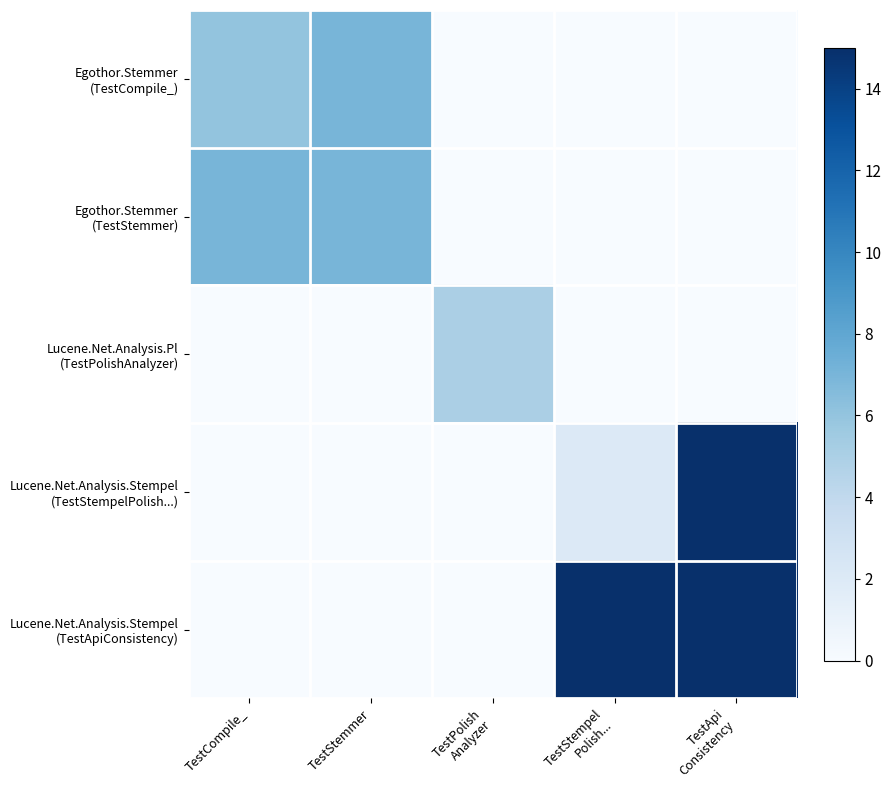

Rank the series by their maximum value, from highest to lowest.

Lucene.Net.Analysis.Stempel (TestStempelPolish...), Lucene.Net.Analysis.Stempel (TestApiConsistency), Egothor.Stemmer (TestCompile_), Egothor.Stemmer (TestStemmer), Lucene.Net.Analysis.Pl (TestPolishAnalyzer)